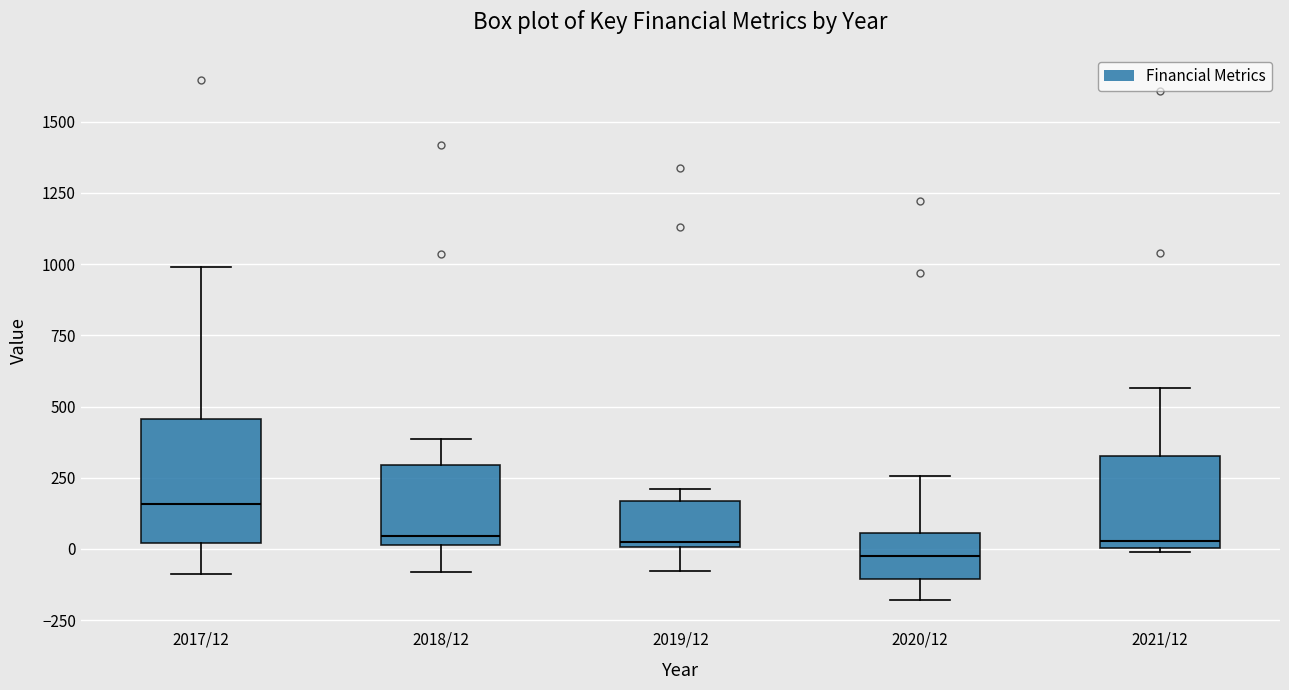

Where is the upper edge of the box for 2019/12 on the y-axis? The values are not printed on the chart, so give them approximately, as read against the axis.

150